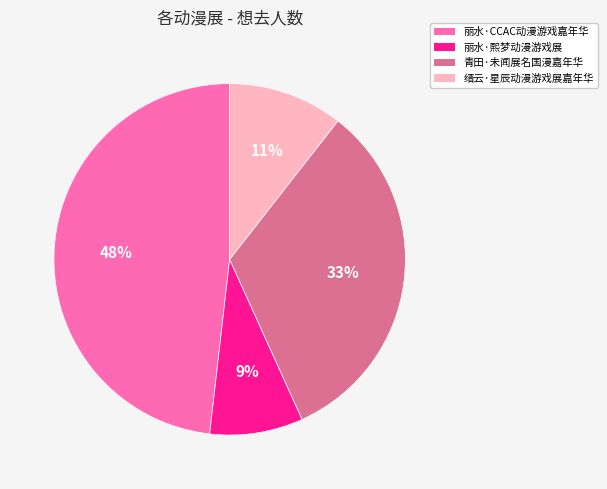

To the nearest percent, what portion does 丽水·CCAC动漫游戏嘉年华 represent?

48%